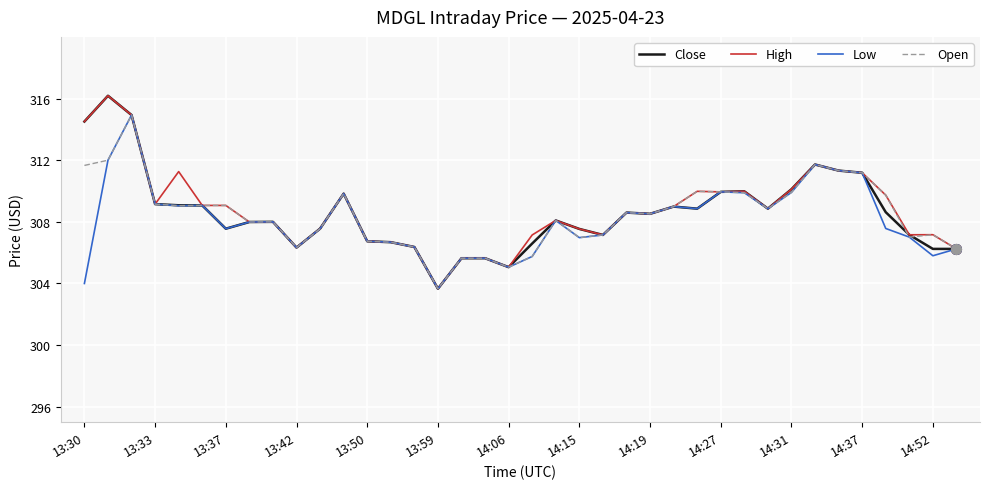

What is the minimum value shown in the chart?

303.7